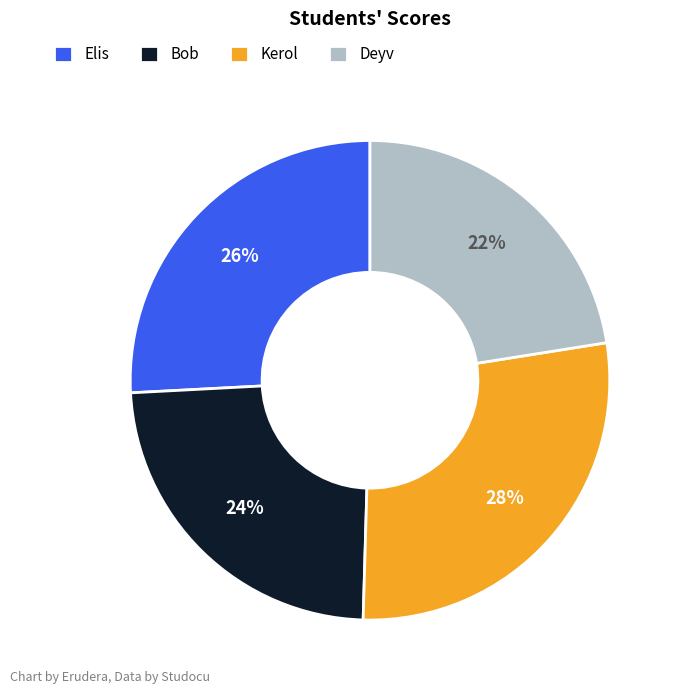

Which slice is the smallest?

Deyv